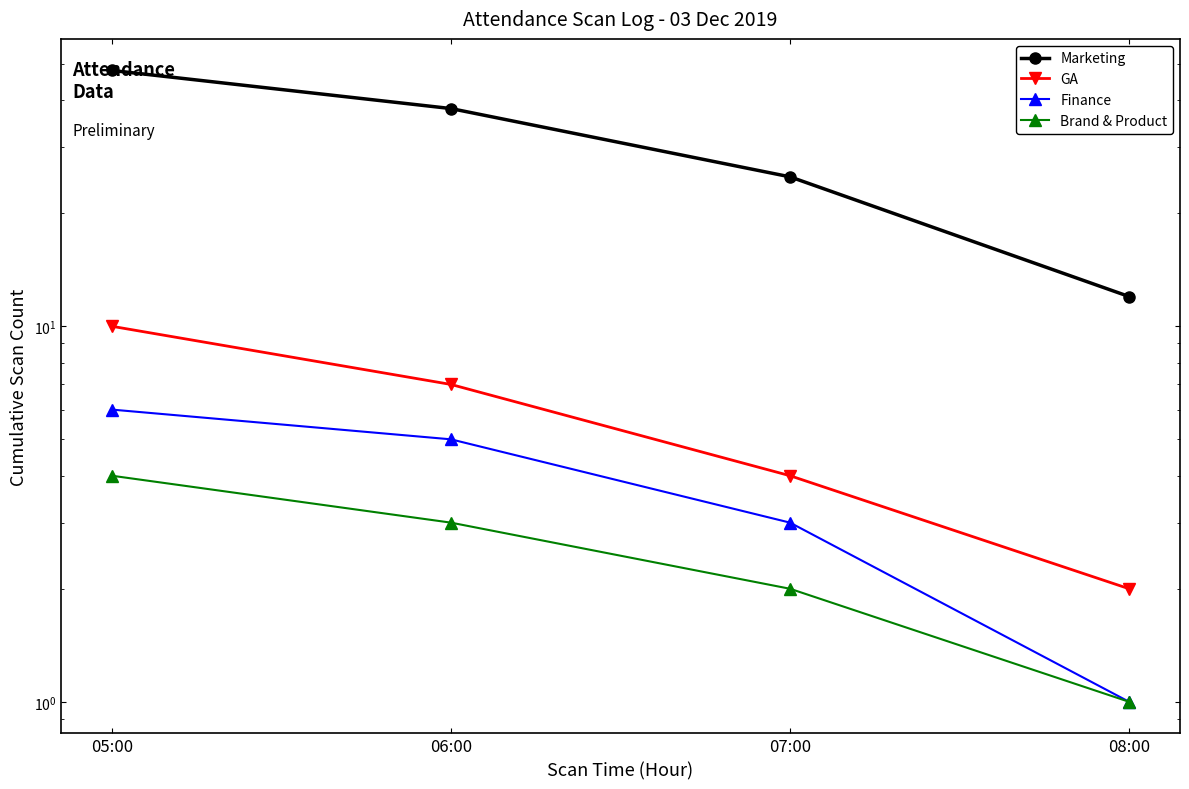

Between 06:00 and 07:00, which is larger?

06:00